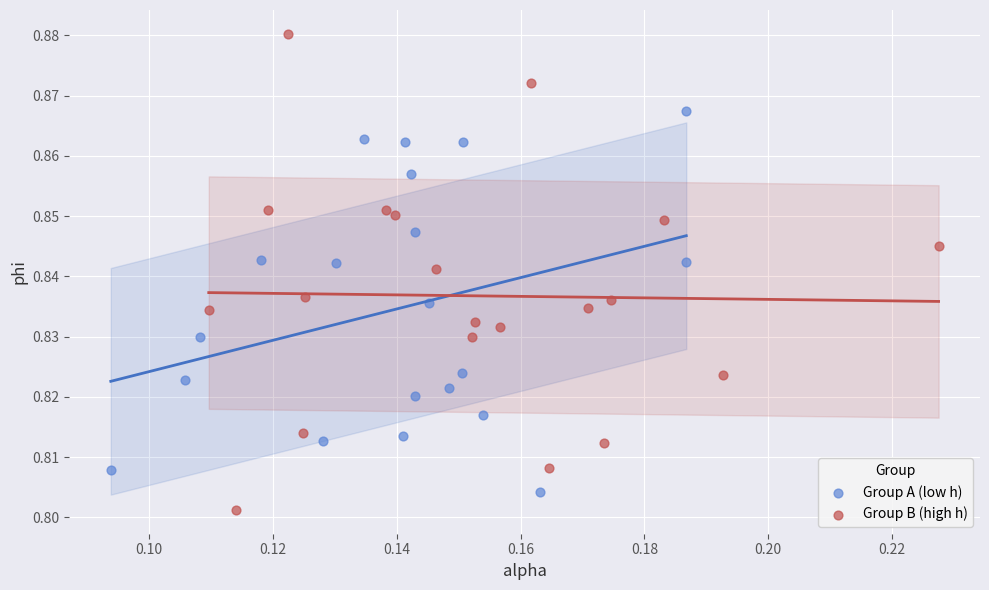

Which series reaches the minimum Y coordinate?

Group B (high h)